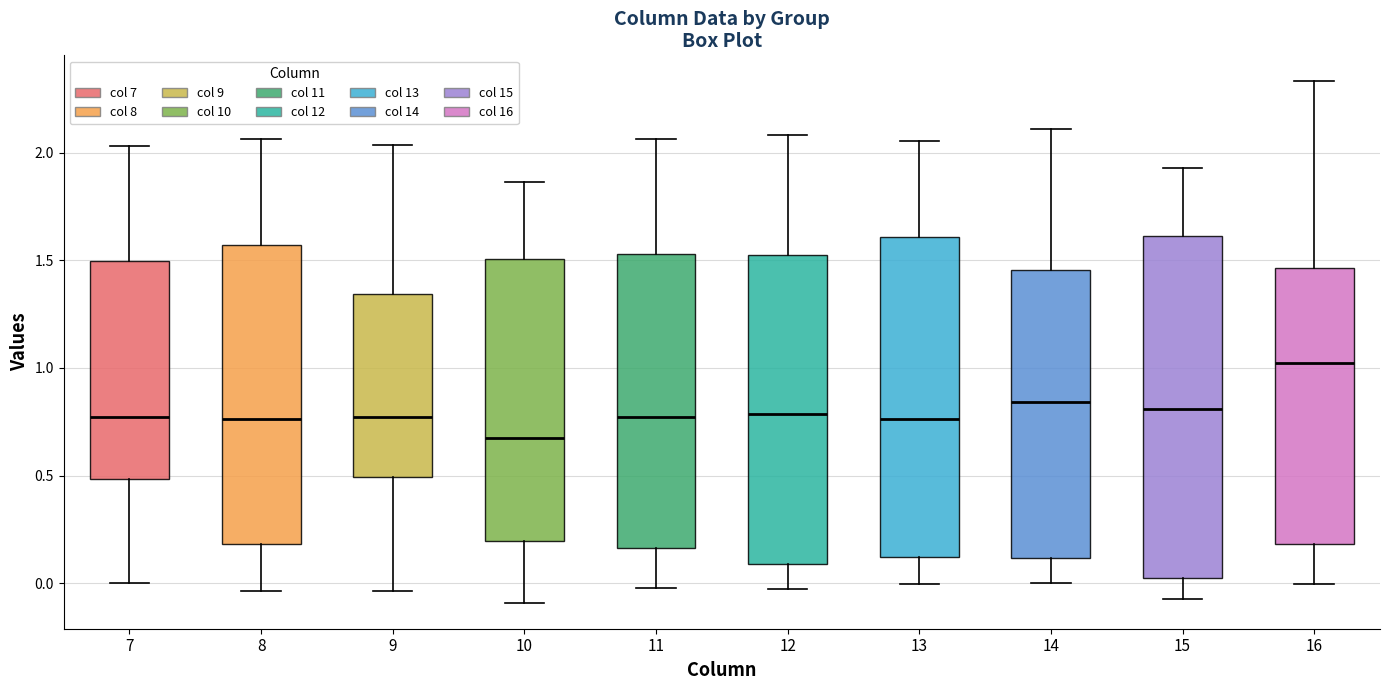

Reading left to right, transcribe this box plot: for each box, give where its median line is, the range the box spans, and where its two whiskers end, as read against the y-axis. The values are not printed on the chart, so give them approximately, as read against the axis.

7: median 0.75, box 0.50 to 1.50, whiskers 0.00 to 2.05
8: median 0.75, box 0.20 to 1.55, whiskers -0.05 to 2.05
9: median 0.75, box 0.50 to 1.35, whiskers -0.05 to 2.05
10: median 0.70, box 0.20 to 1.50, whiskers -0.10 to 1.85
11: median 0.75, box 0.15 to 1.55, whiskers 0.00 to 2.05
12: median 0.80, box 0.10 to 1.55, whiskers -0.05 to 2.10
13: median 0.75, box 0.10 to 1.60, whiskers 0.00 to 2.05
14: median 0.85, box 0.10 to 1.45, whiskers 0.00 to 2.10
15: median 0.80, box 0.00 to 1.60, whiskers -0.05 to 1.95
16: median 1.00, box 0.20 to 1.45, whiskers 0.00 to 2.35